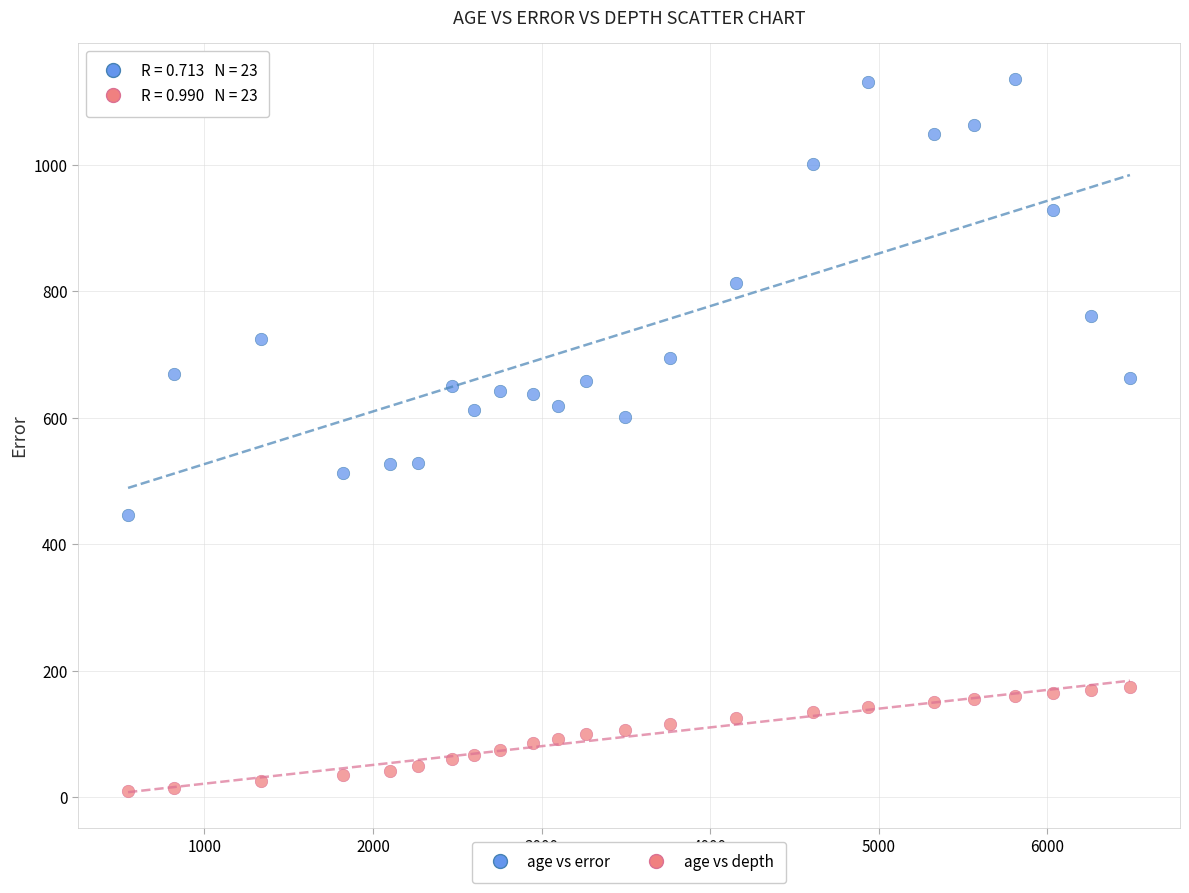

Across all data points, what is the range of X values (max minus min)?

5941.0